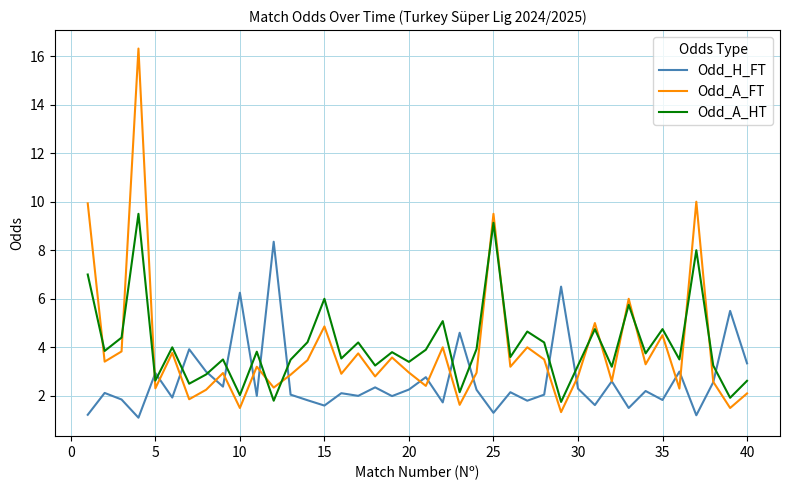

How many series are shown in this chart?

3